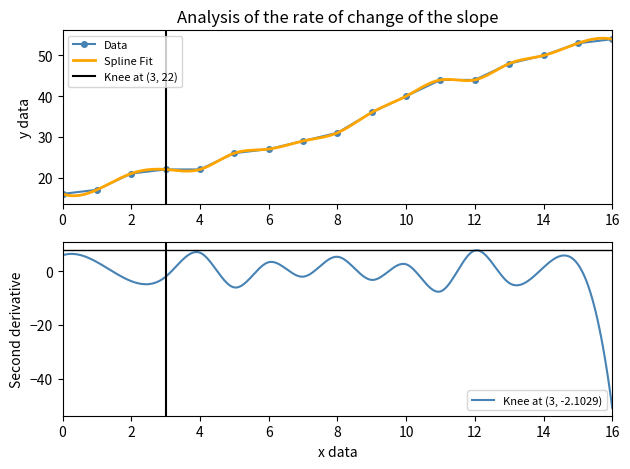

At which label does Data reach its peak?

16